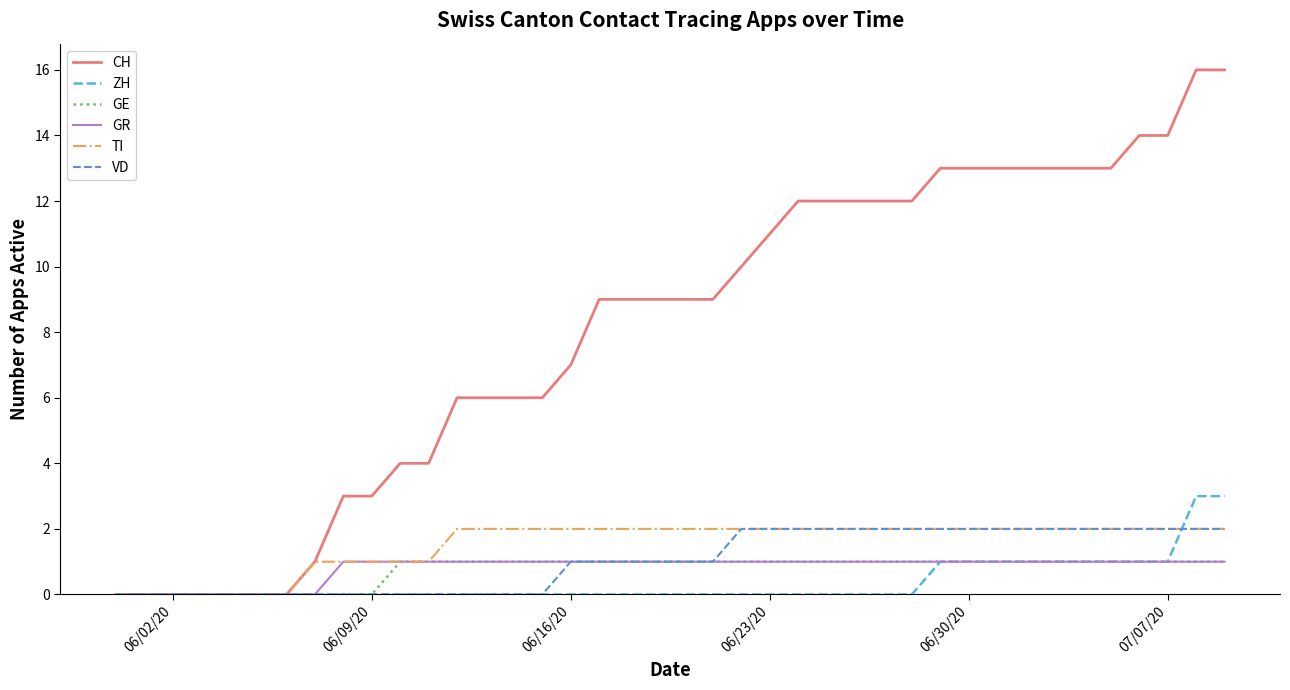

Is this an area chart (filled region under the line)?

No